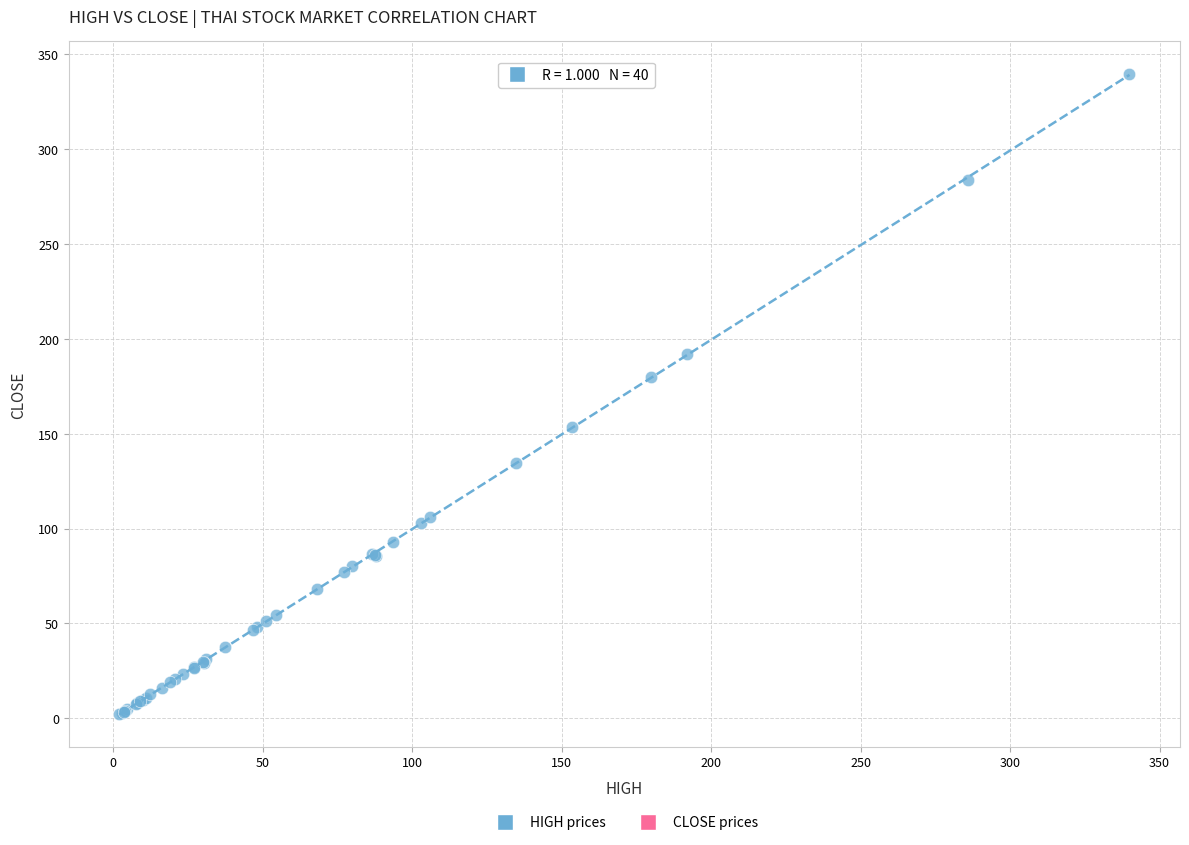

What Y value in the scatter plot is closest to 171?

180.0